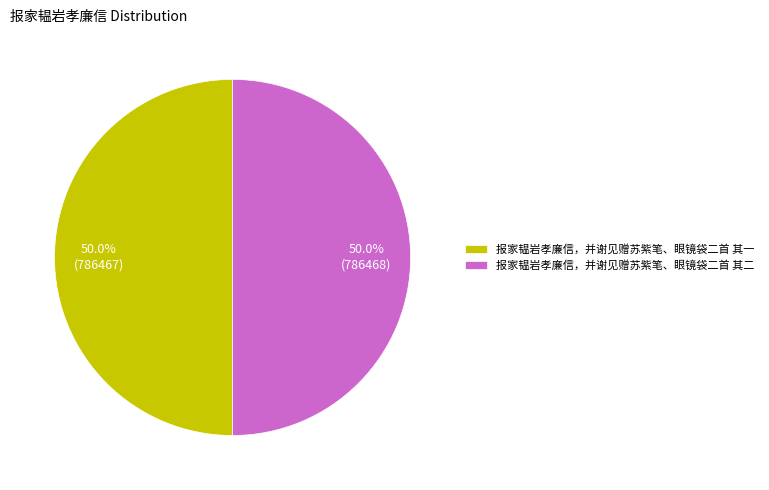

What is the total percentage of 报家韫岩孝廉信，并谢见赠苏紫笔、眼镜袋二首 其一 and 报家韫岩孝廉信，并谢见赠苏紫笔、眼镜袋二首 其二?

100.0%